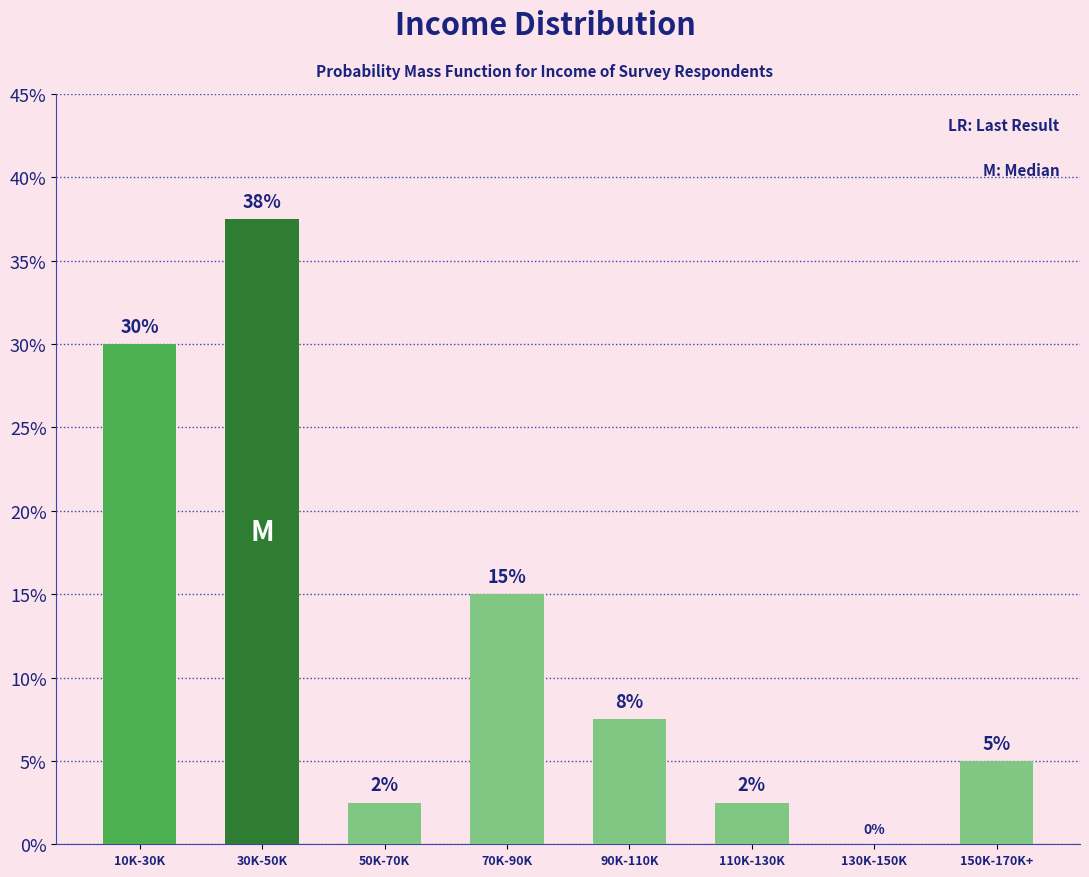

Where is the data nearest to the value 18?

70K-90K